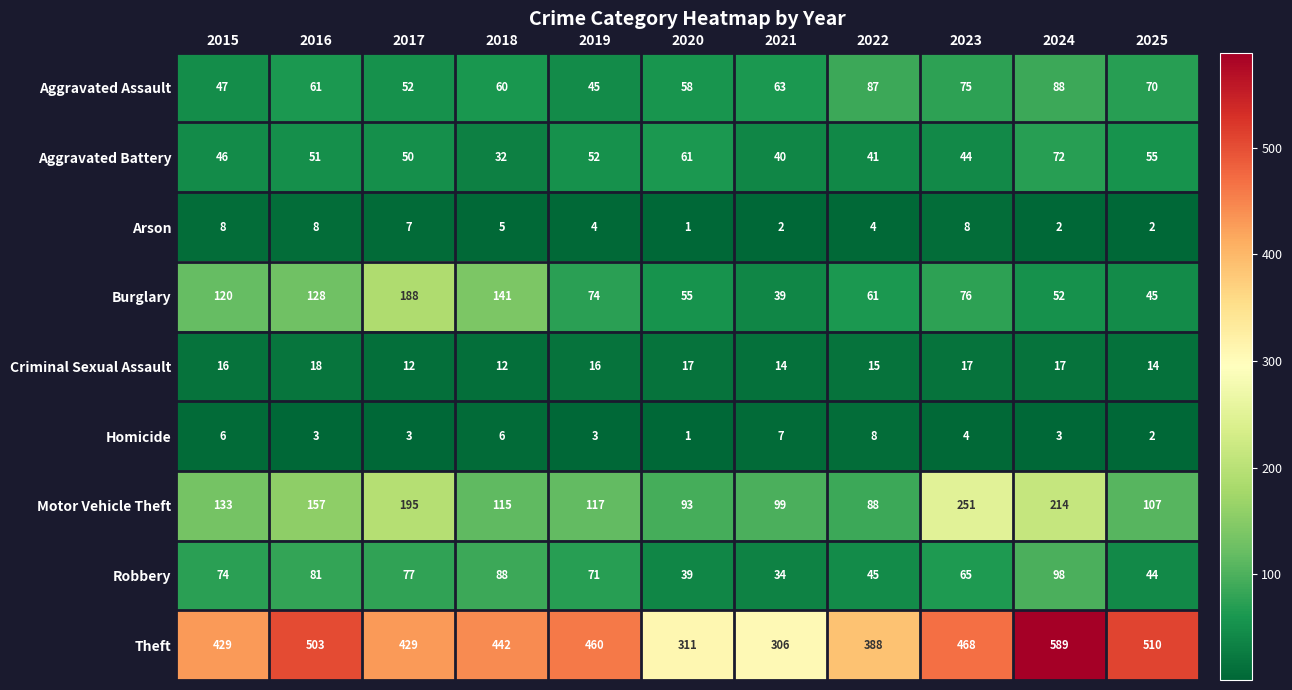

Where does the Robbery series first go above 71?

2015